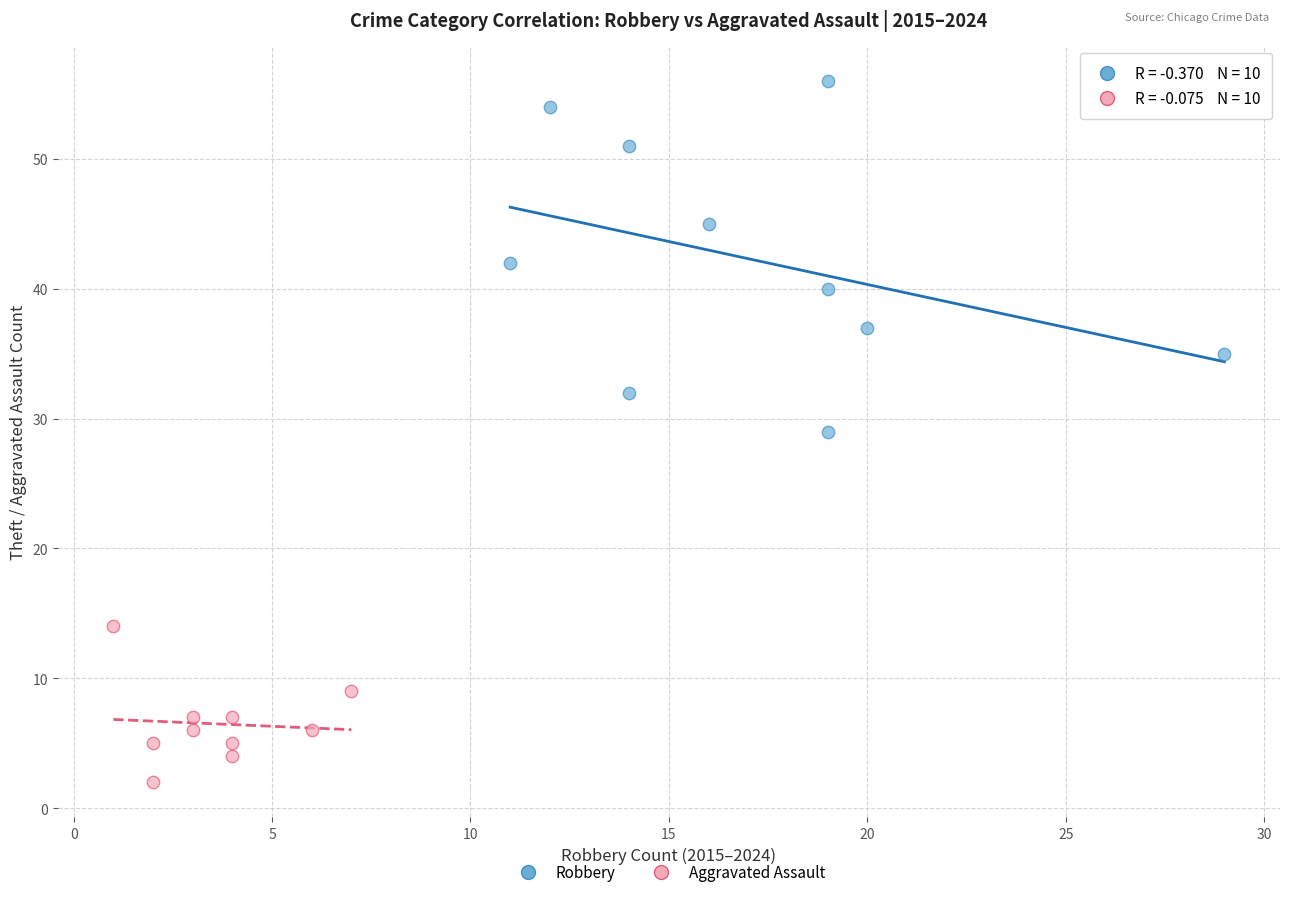

Which series has the largest Y range (max minus min)?

Robbery